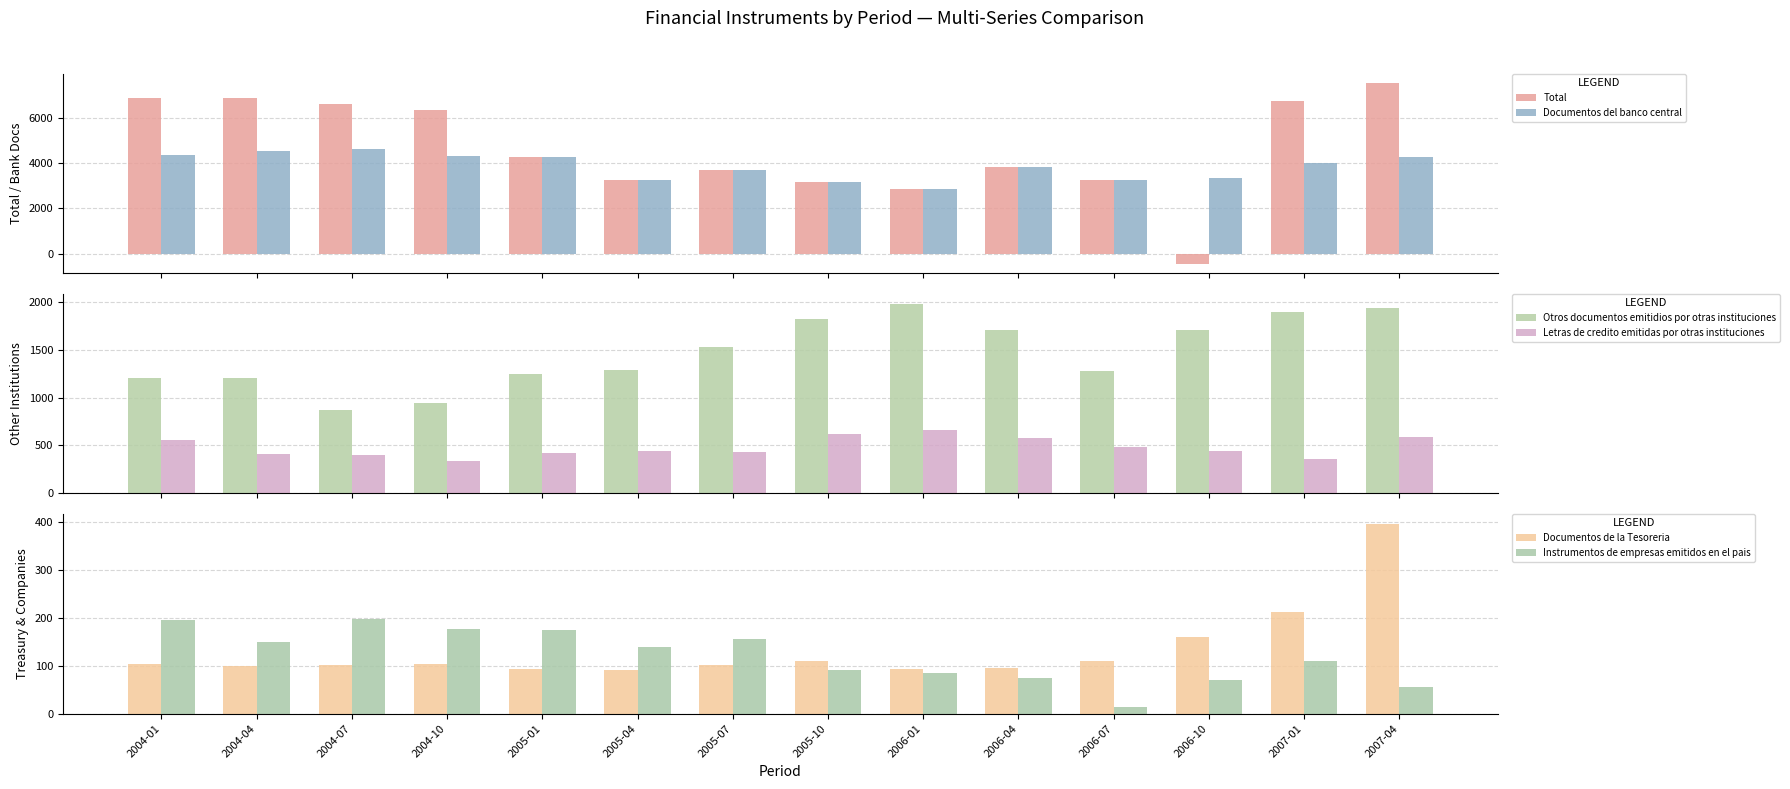

What is the spread (max minus min) of values at 2004-07?

6497